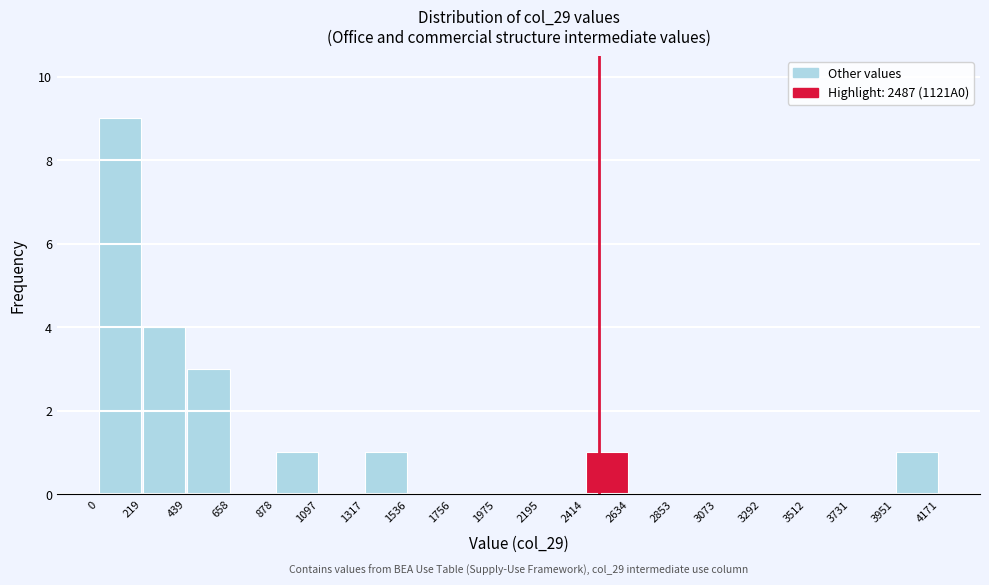

Which range on the x-axis has the tallest bar?

0 to 219